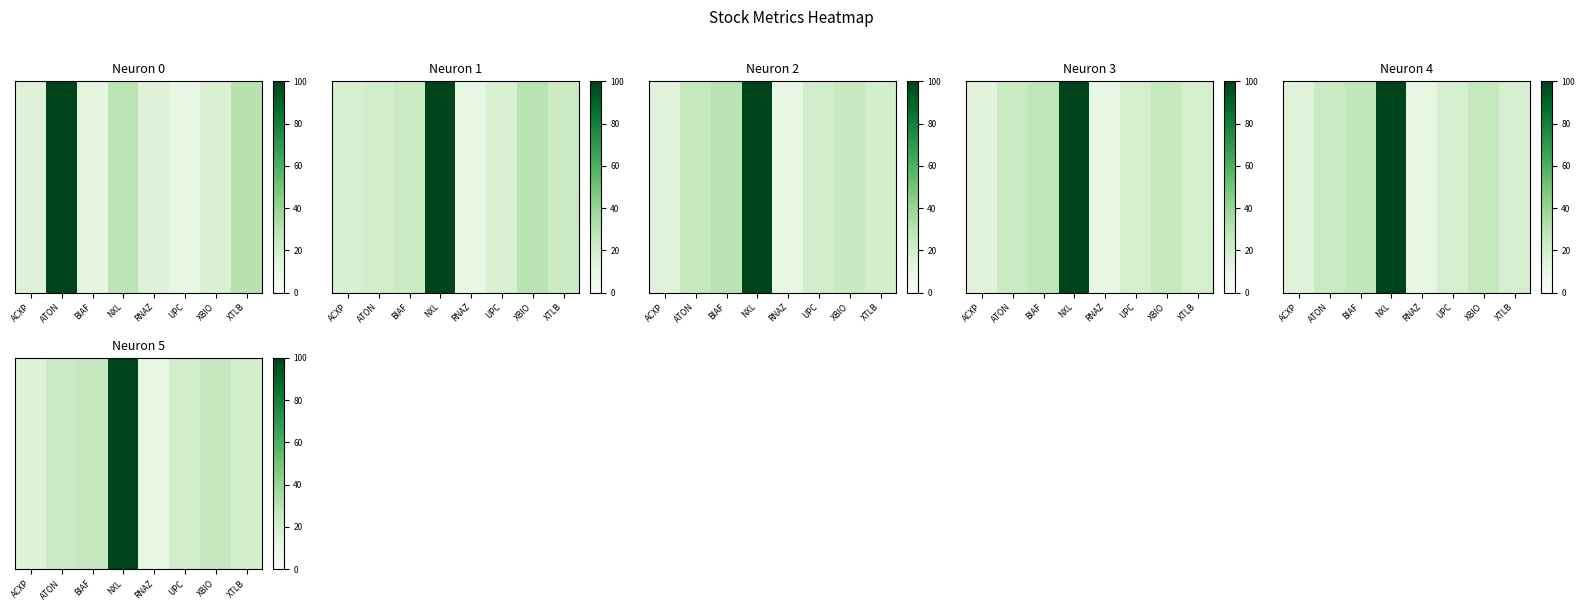

Where does the data first go above 23?

ATON